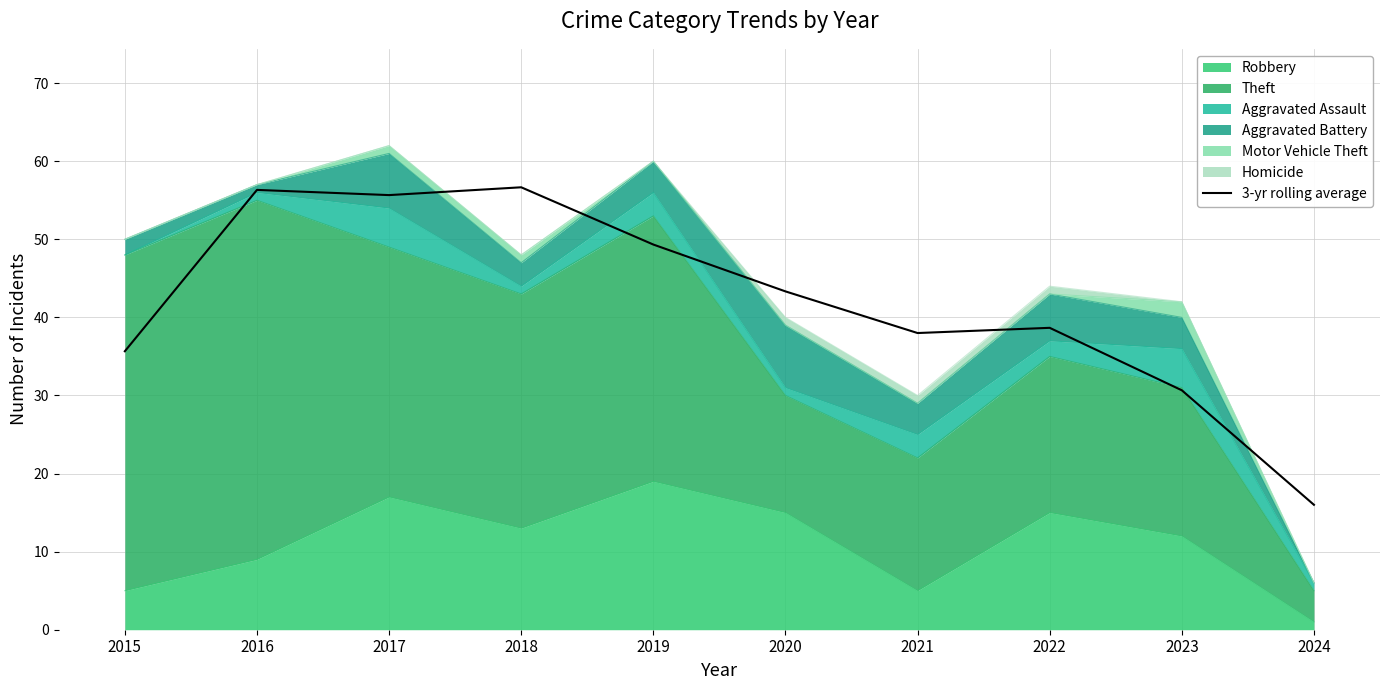

Is it true that the value at 2020 is 72.5?

False